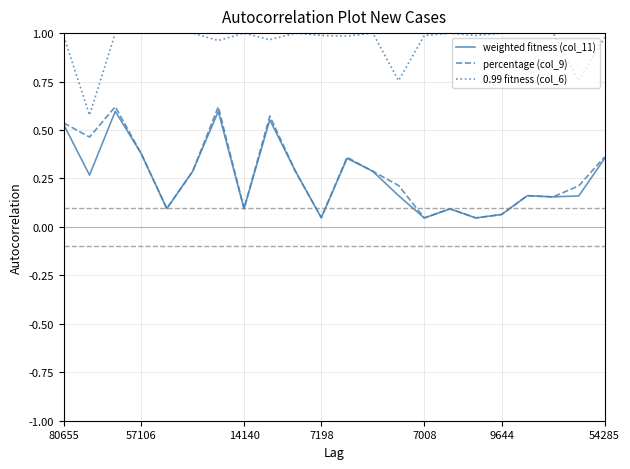

Count the number of data series in this chart.

3